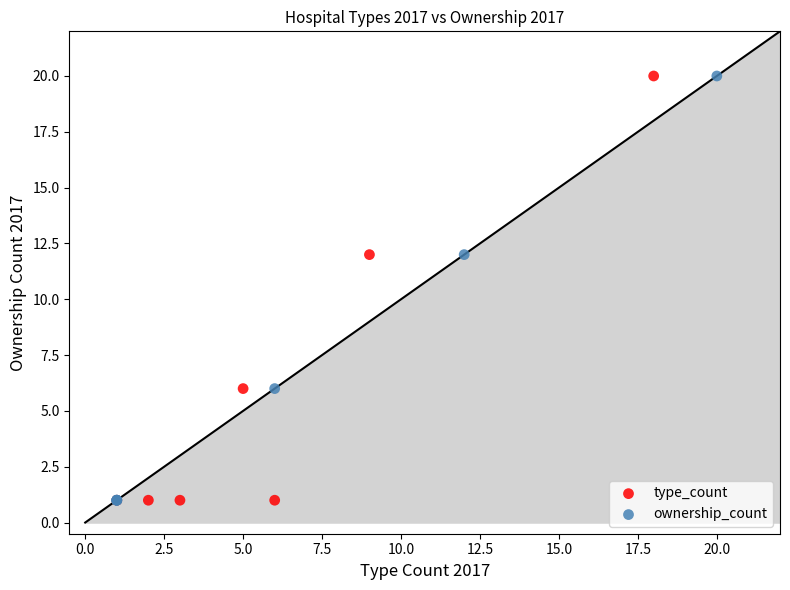

What are all the series names shown in the legend?

type_count, ownership_count